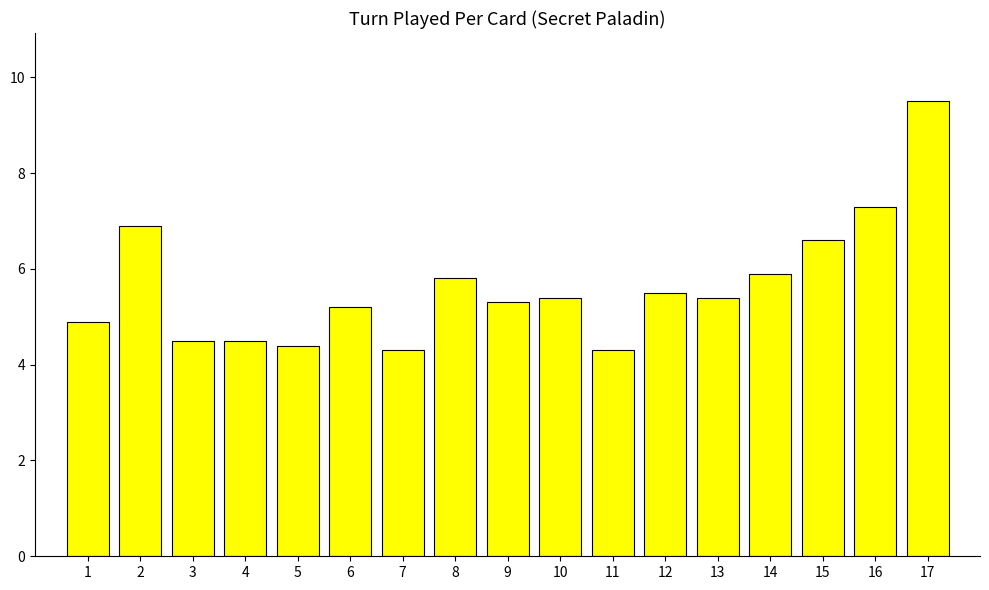

What is the change in value from 4 to 5?

-0.1